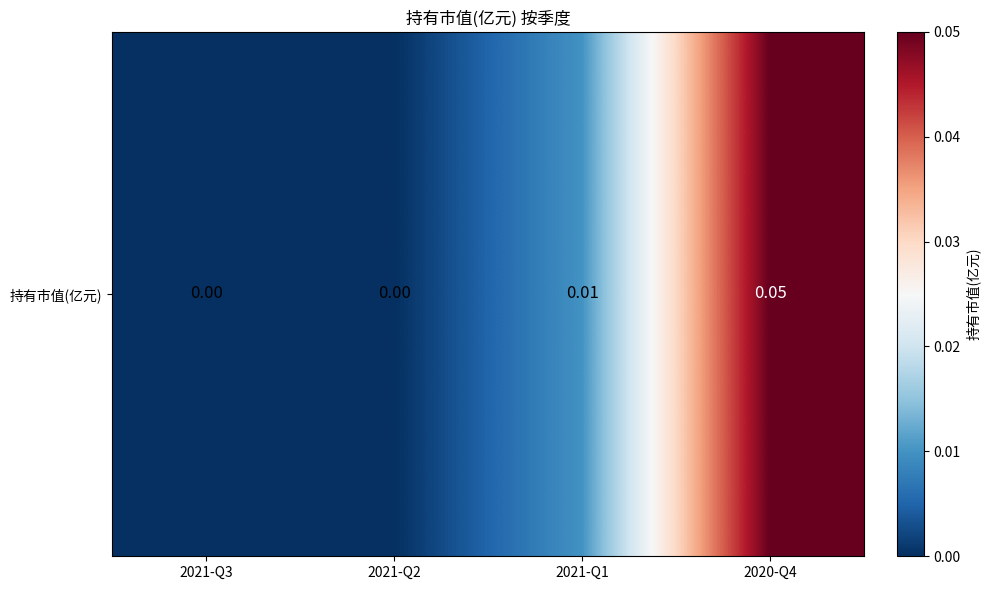

What is the sum of all values?

0.1